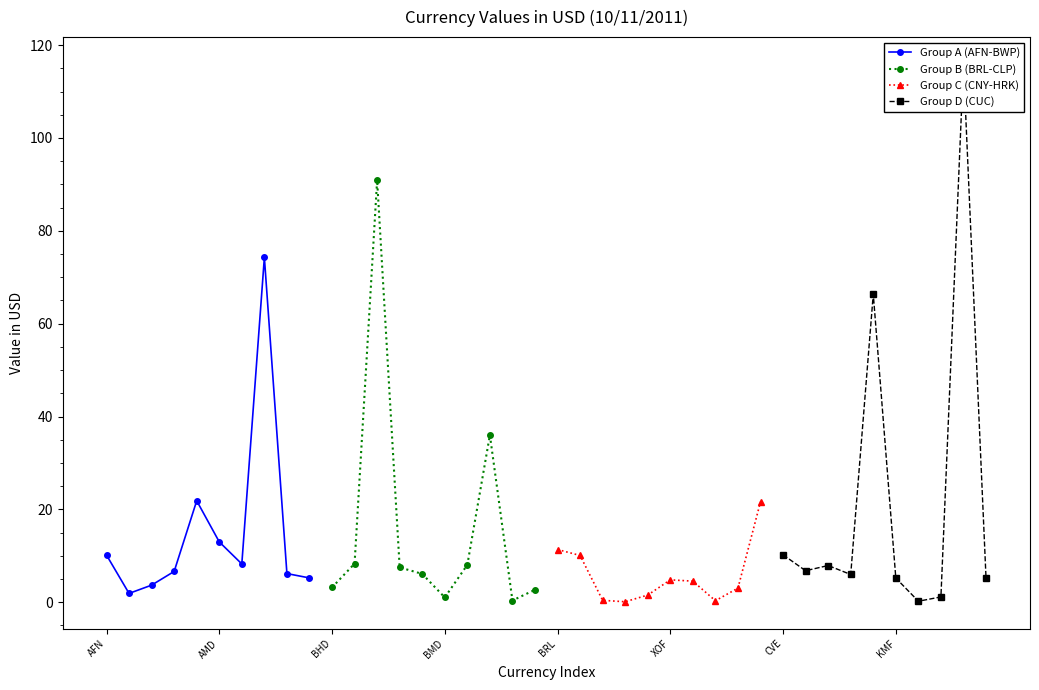

Reading right to left, what are all the values shown in this chart?

Group A (AFN-BWP): 5.2	6.2	74.3	8.3	13.0	21.9	6.6	3.7	1.9	10.2
Group B (BRL-CLP): 2.7	0.4	36.0	8.1	1.0	6.1	7.5	90.9	8.3	3.2
Group C (CNY-HRK): 21.6	3.0	0.3	4.5	4.8	1.6	0.1	0.4	10.1	11.4
Group D (CUC): 5.2	115.9	1.1	0.2	5.2	66.4	6.0	7.9	6.8	10.2